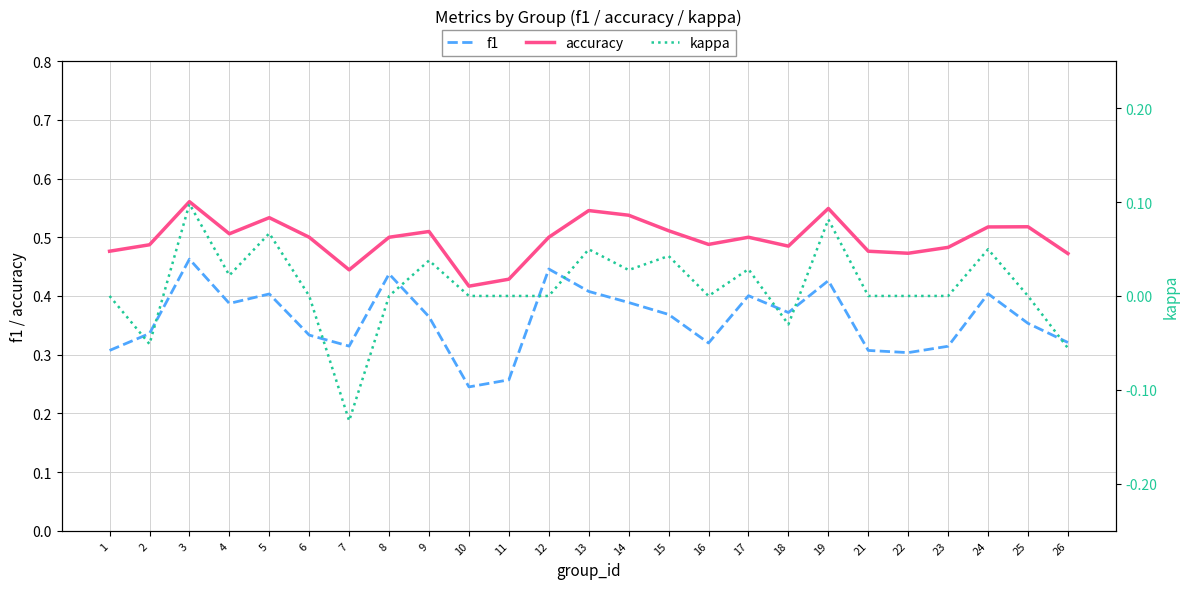

What is the difference between the highest and lowest values at 22?

0.5